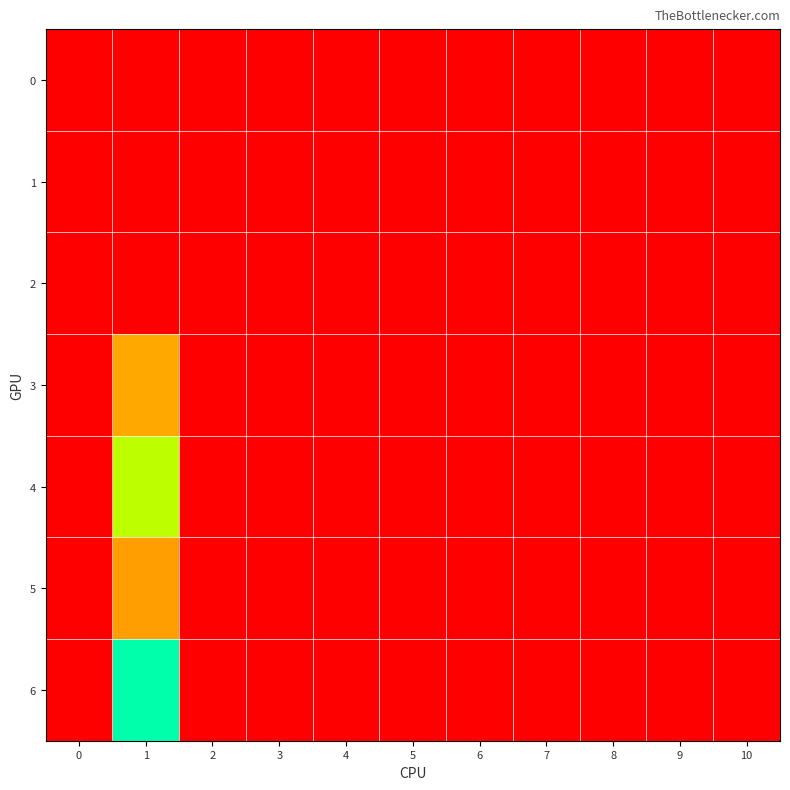

Reading left to right, transcribe all the data shown in this chart.

0: 0=0	1=0	2=0	3=0	4=0	5=0	6=0	7=0	8=0	9=0	10=0
1: 0=0	1=0	2=0	3=0	4=0	5=0	6=0	7=0	8=0	9=0	10=0
2: 0=0	1=0	2=0	3=0	4=0	5=0	6=0	7=0	8=0	9=0	10=0
3: 0=0	1=65	2=0	3=0	4=0	5=0	6=0	7=0	8=0	9=0	10=0
4: 0=0	1=112	2=0	3=0	4=0	5=0	6=0	7=0	8=0	9=0	10=0
5: 0=0	1=63	2=0	3=0	4=0	5=0	6=0	7=0	8=0	9=0	10=0
6: 0=0	1=160	2=0	3=0	4=0	5=0	6=0	7=0	8=0	9=0	10=0